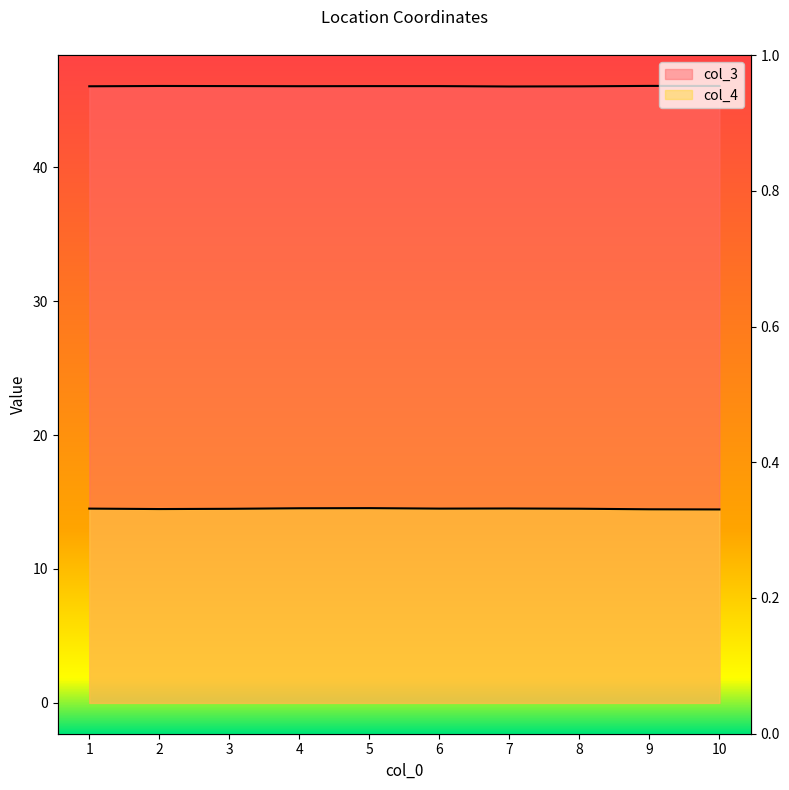

Rank the categories by col_4 value from highest to lowest.

5, 4, 7, 1, 6, 8, 3, 2, 9, 10